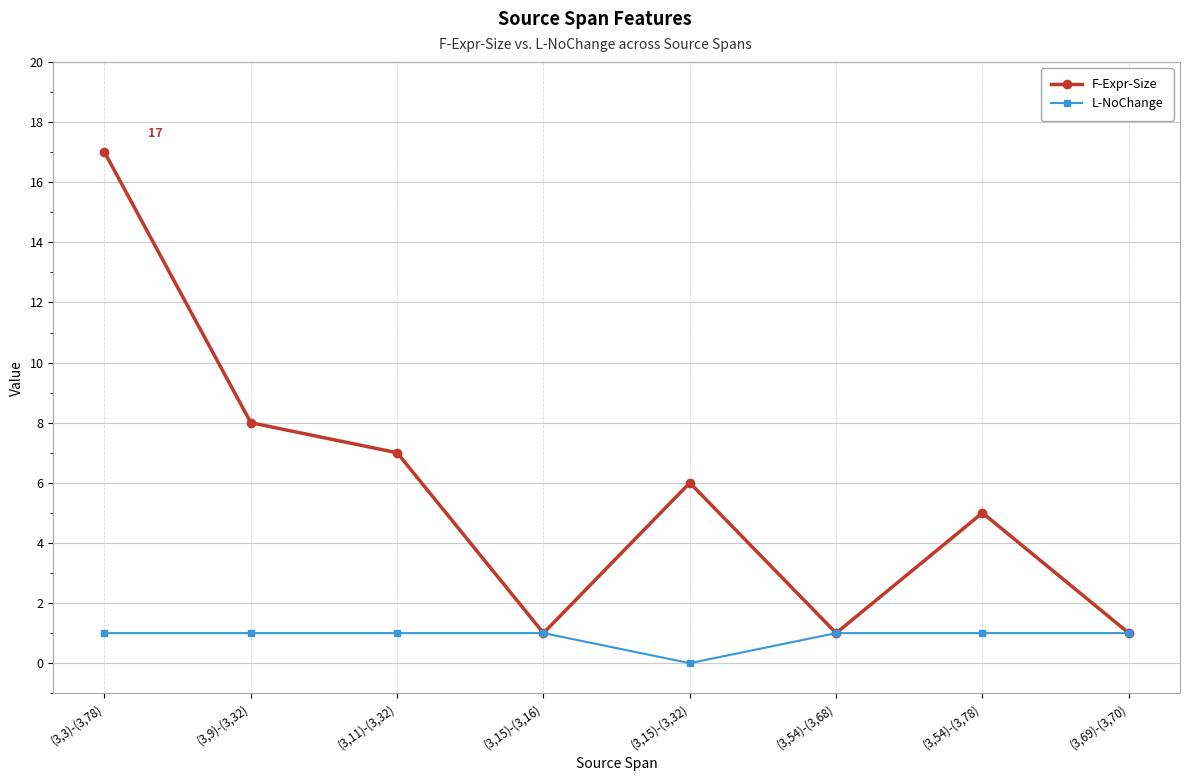

Between (3,11)-(3,32) and (3,69)-(3,70), which series saw the biggest shift?

F-Expr-Size